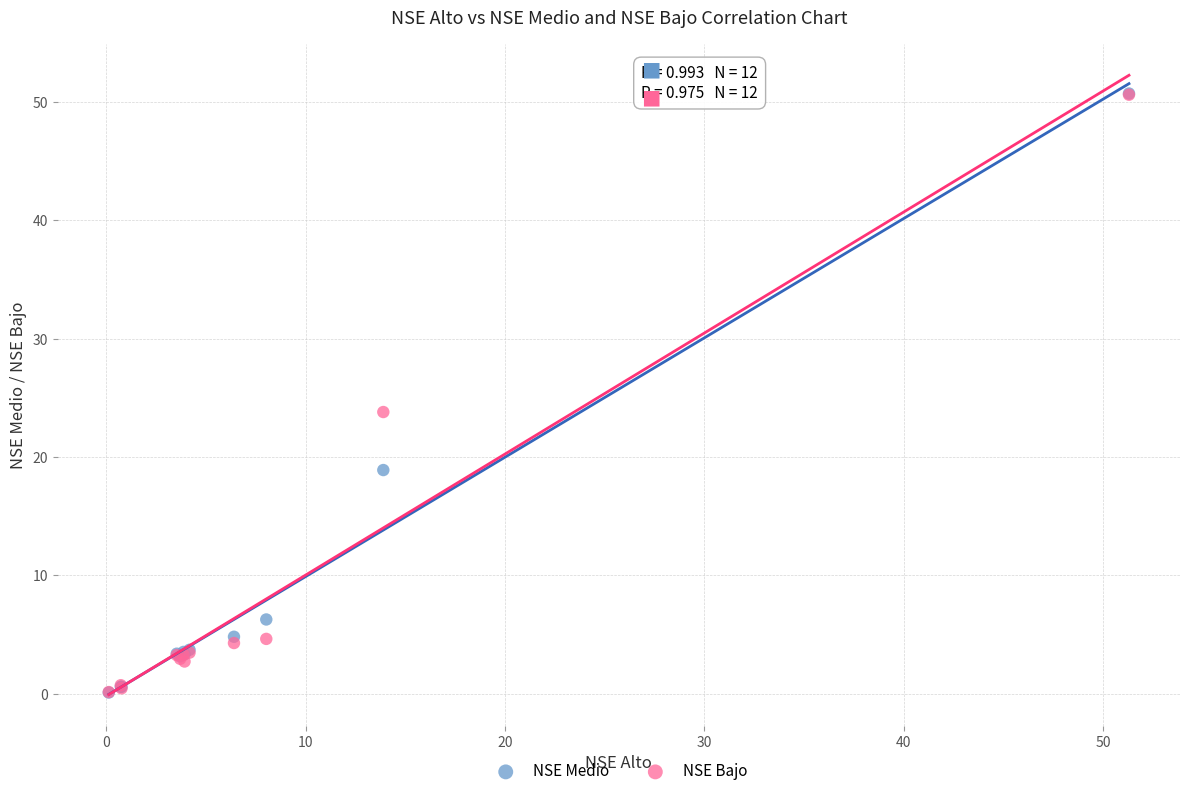

In the NSE Bajo series, what Y value is closest to 25?

23.8